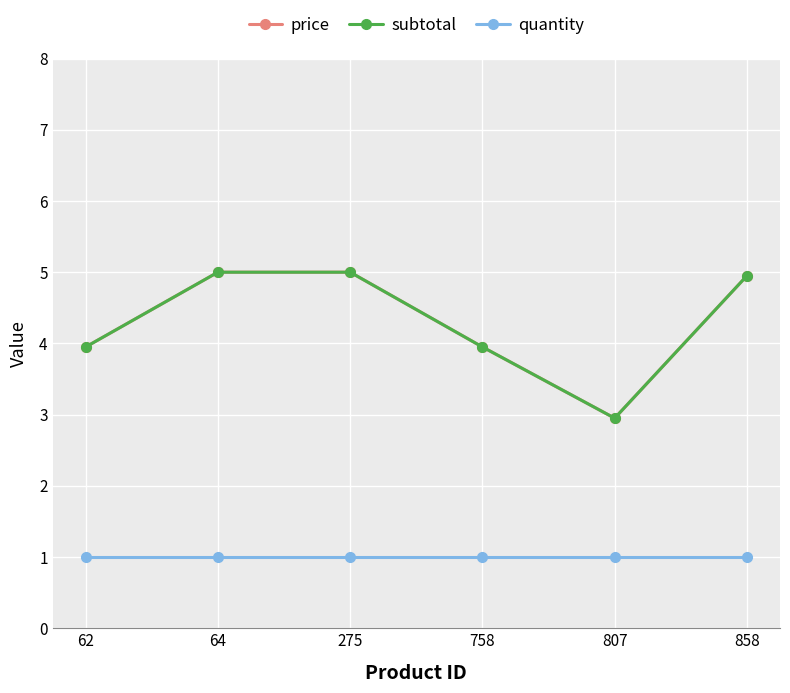

Where is subtotal nearest to the value 3?

807